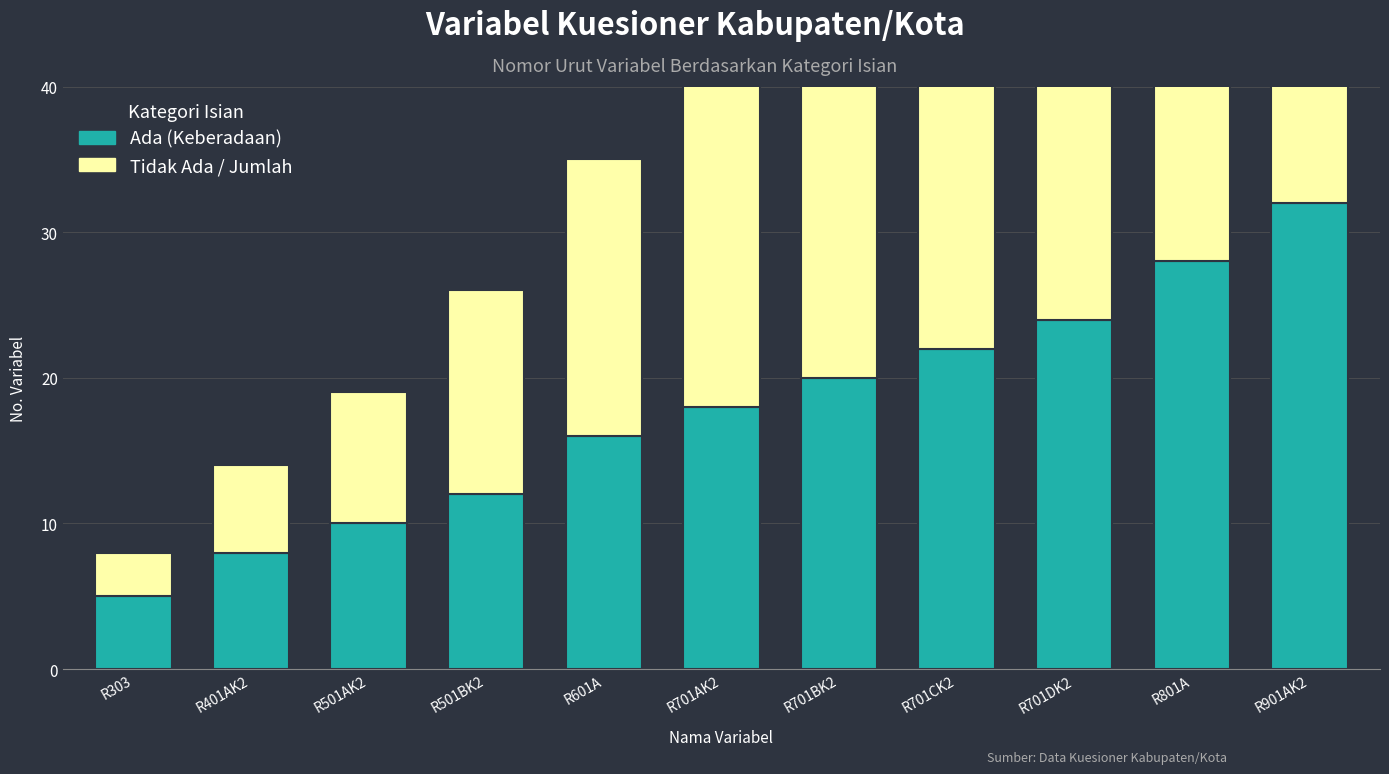

Which category has the lowest value in the Ada (Keberadaan) series?

R303